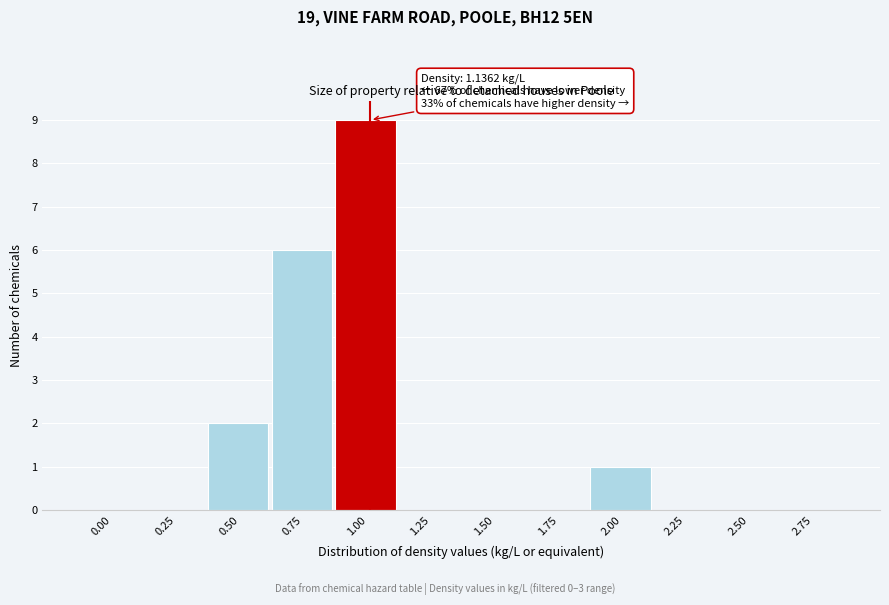

Reading right to left, extract all data points from this chart.

2.75=0	2.50=0	2.25=0	2.00=1	1.75=0	1.50=0	1.25=0	1.00=9	0.75=6	0.50=2	0.25=0	0.00=0